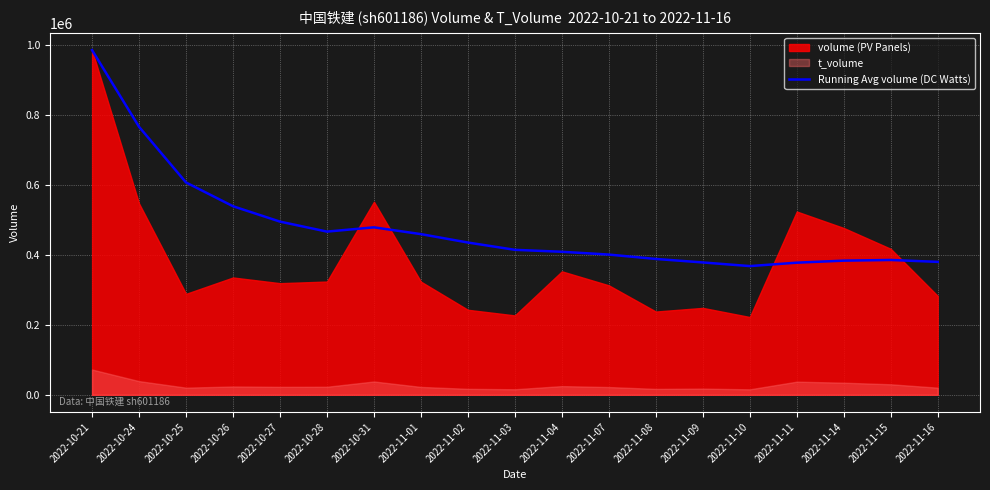

What is the average value?

480115.4